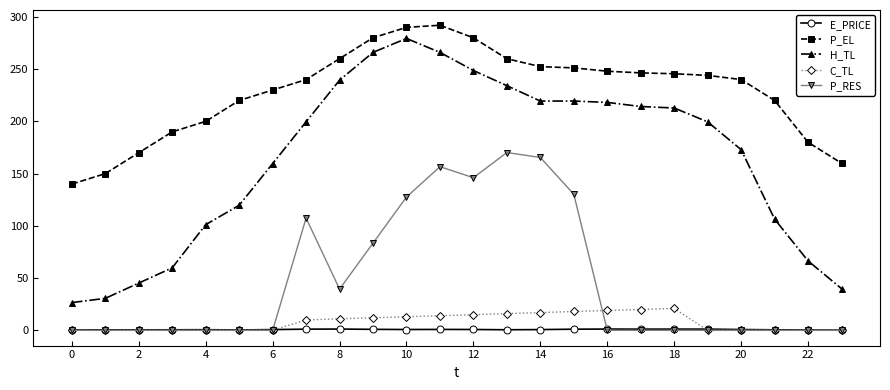

Which series has the largest total across all categories?

P_EL